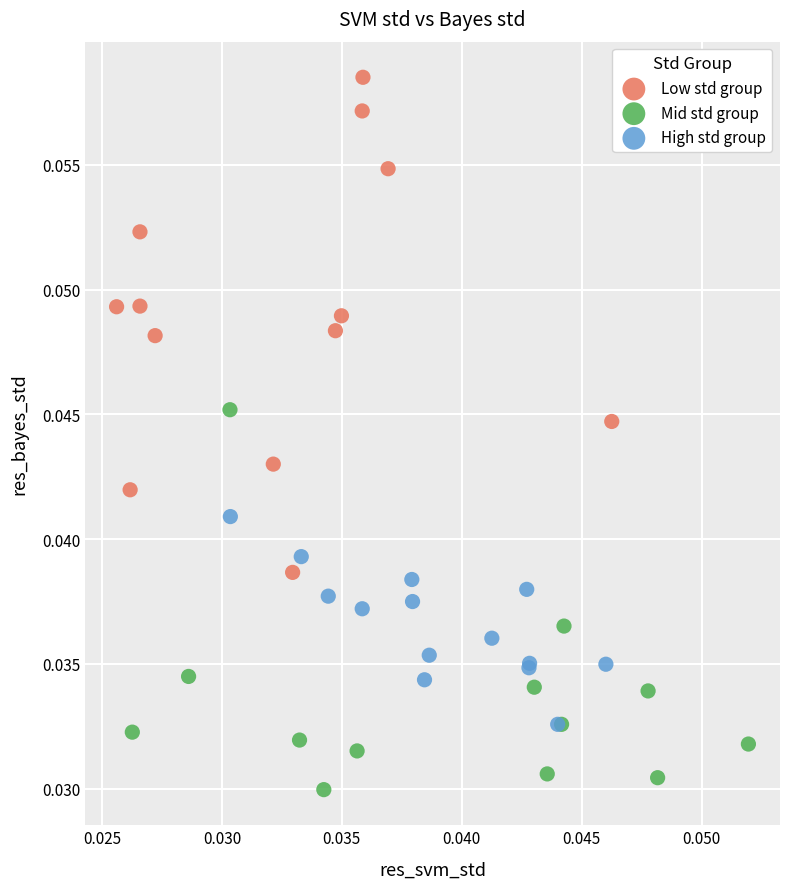

Which series has the largest Y range (max minus min)?

Low std group